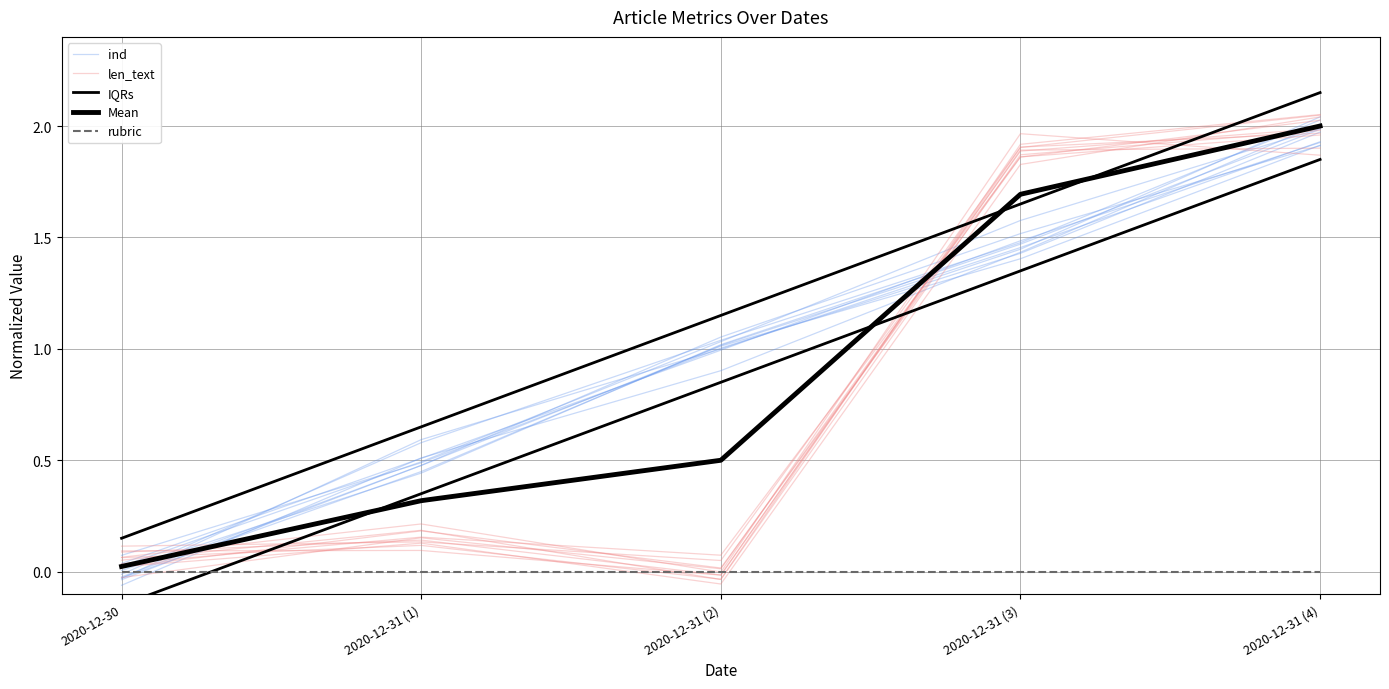

True or false: rubric and Mean intersect in this chart.

False